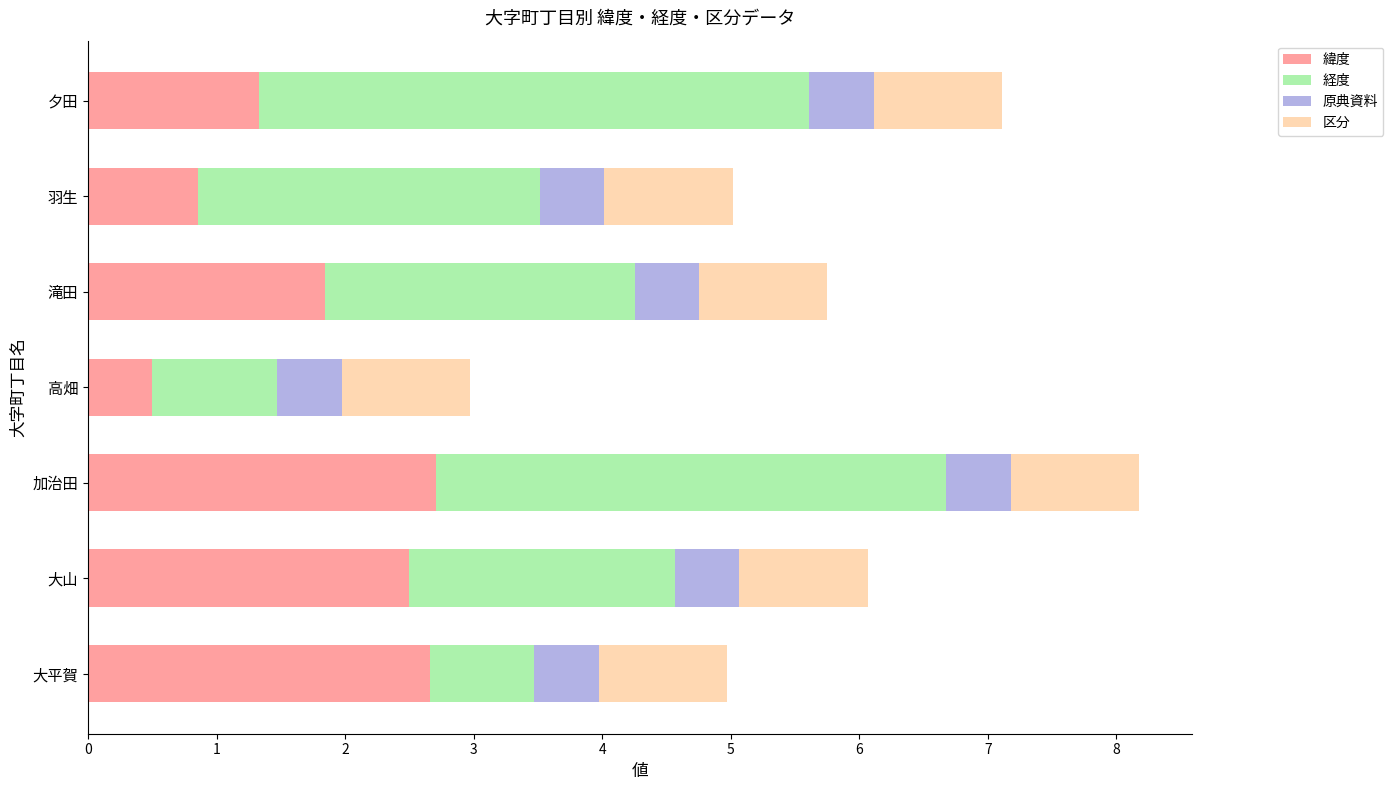

What is the total value across all series at 大平賀?

5.0